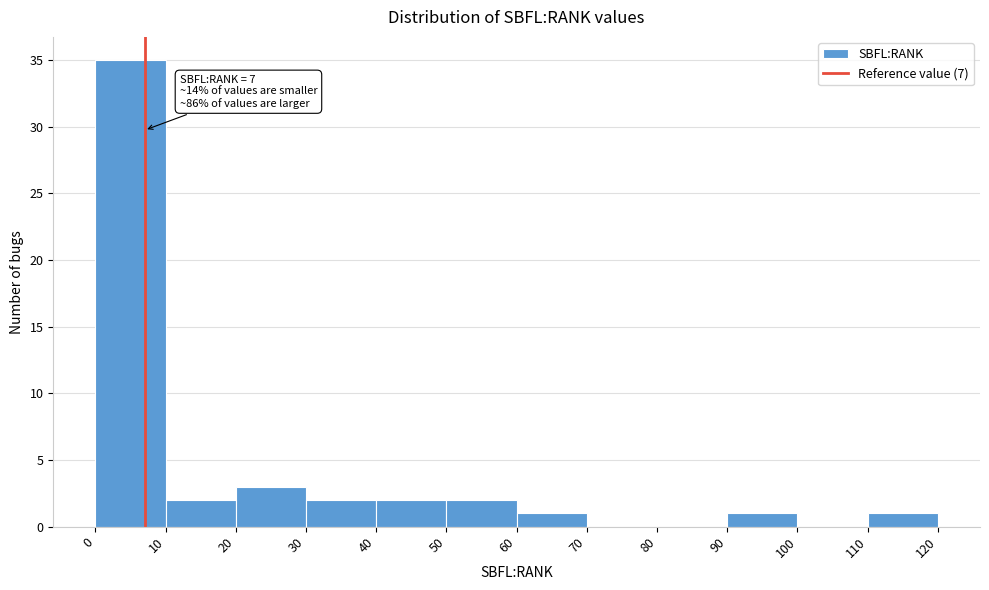

Over which range of the x-axis is the bar tallest?

0 to 10